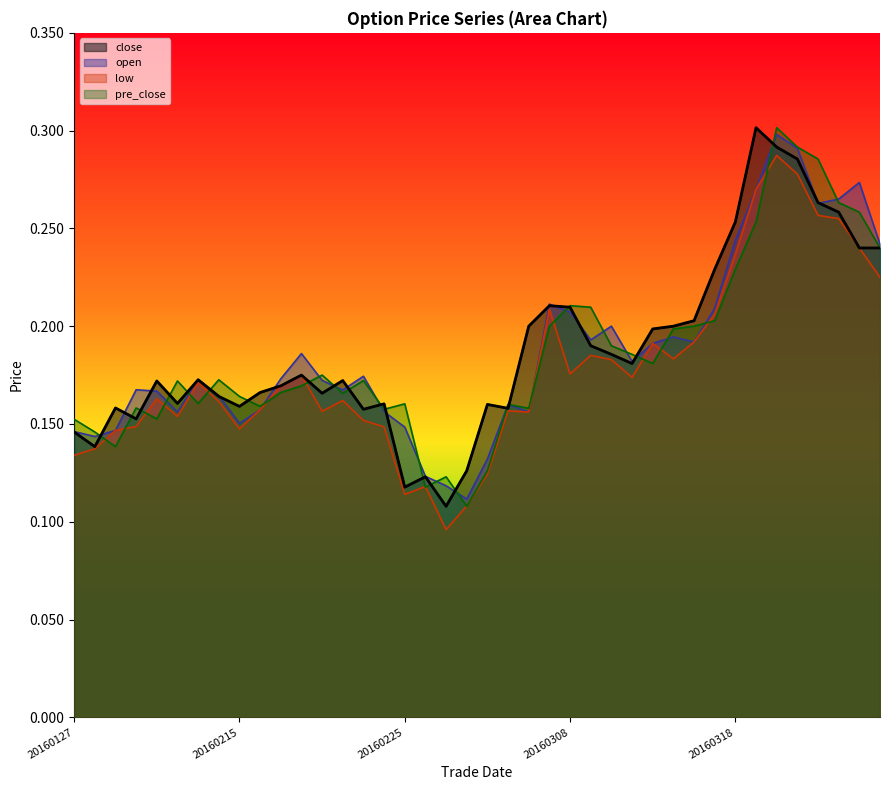

What is the minimum value shown in the chart?

0.1